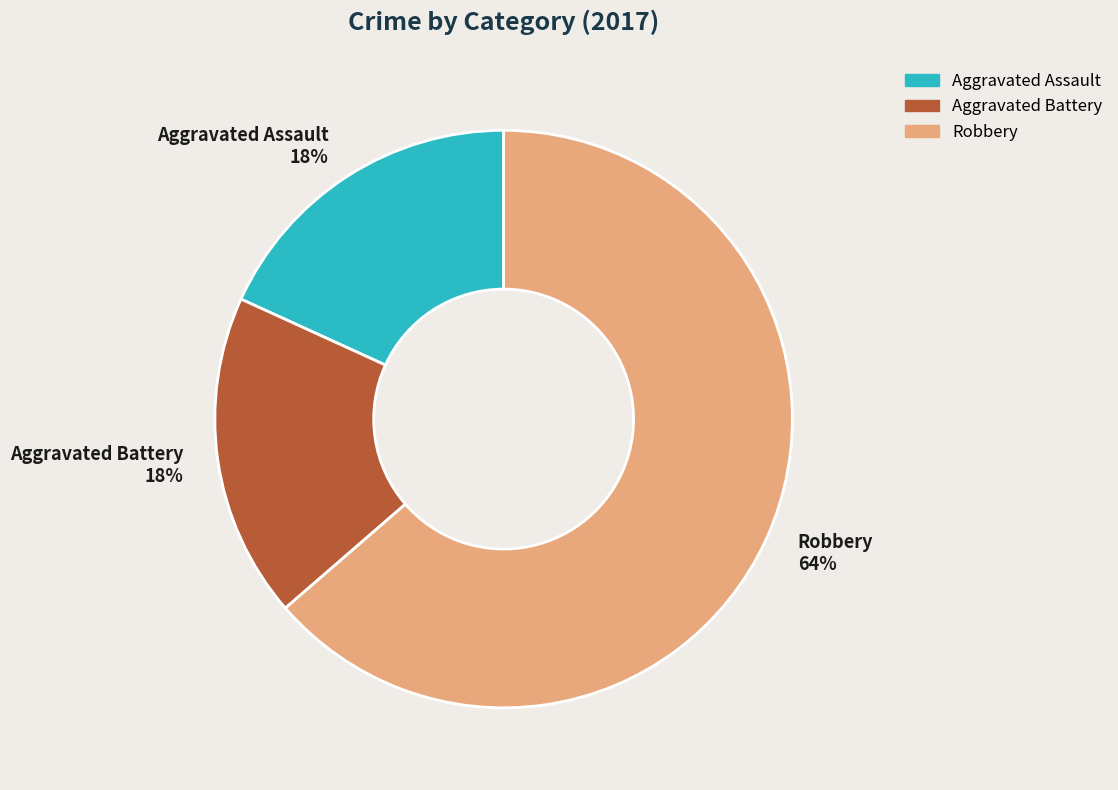

Combined, do Aggravated Battery 18% and Robbery 64% account for over 50%?

Yes